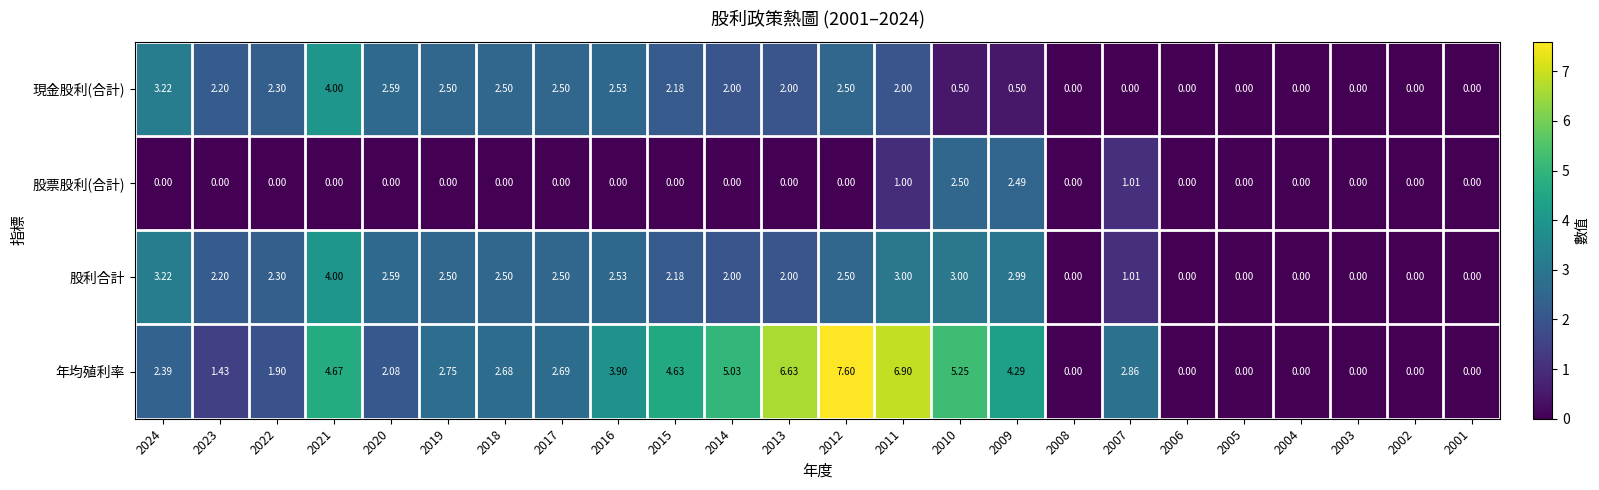

Which series has the largest total across all categories?

年均殖利率